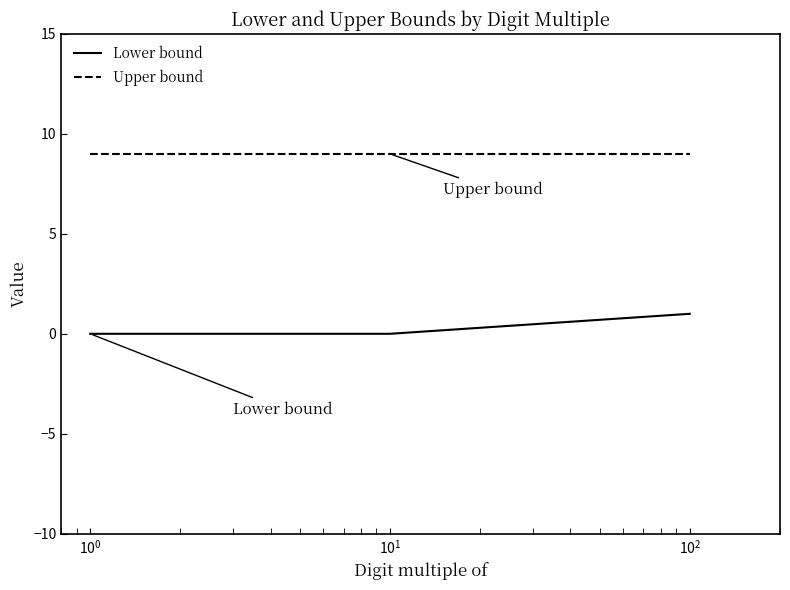

What is the difference between the maximum and second lowest values in the Lower bound series?

1